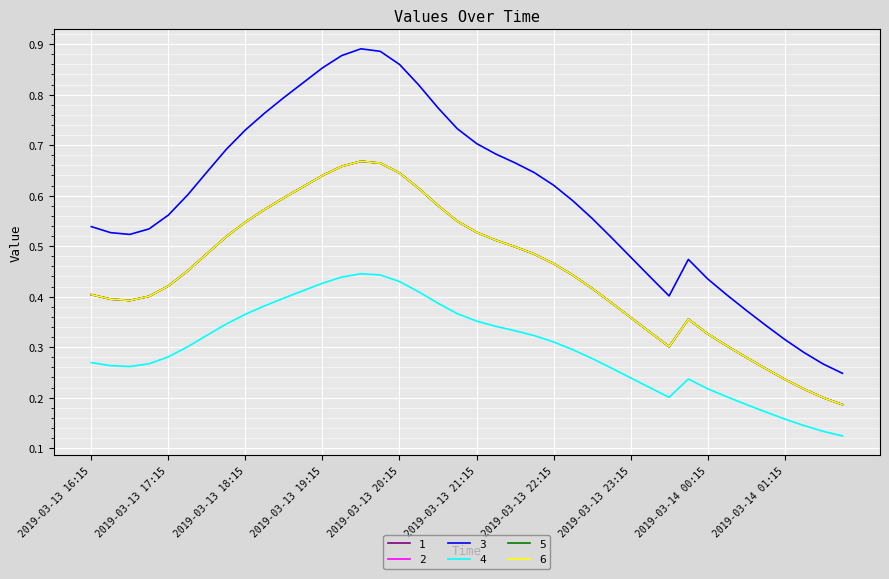

What is the difference between the maximum and second lowest values in the 1 series?

0.5